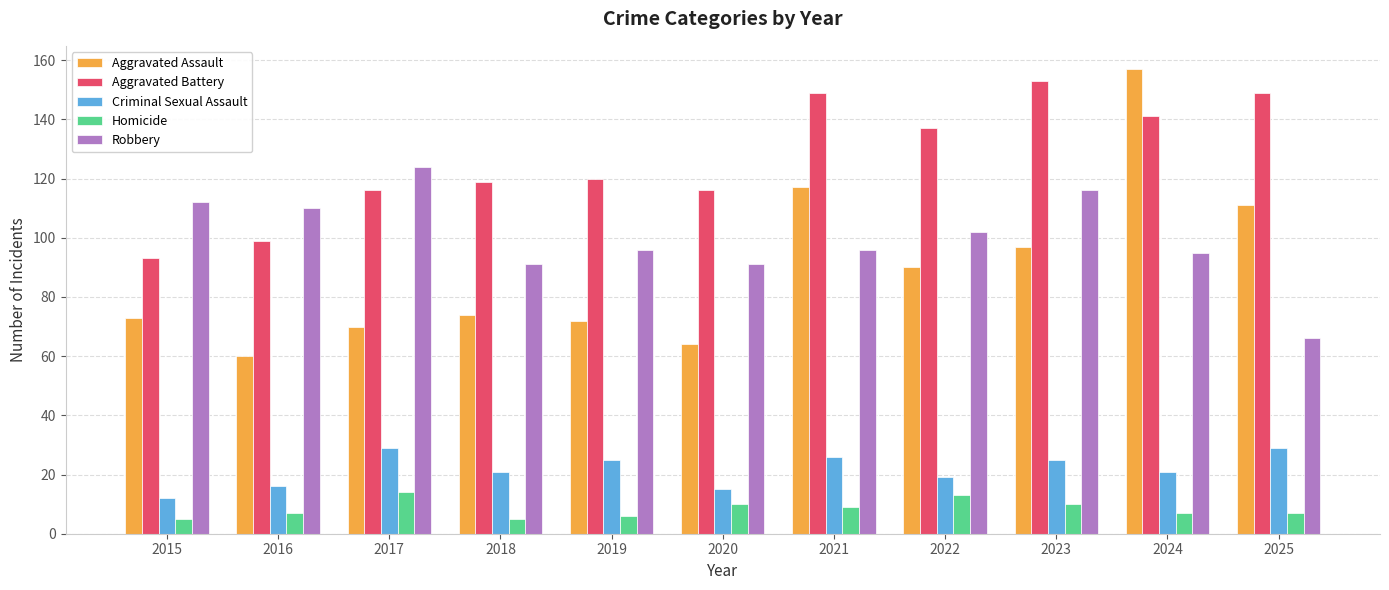

Rank the series by their maximum value, from highest to lowest.

Aggravated Assault, Aggravated Battery, Robbery, Criminal Sexual Assault, Homicide